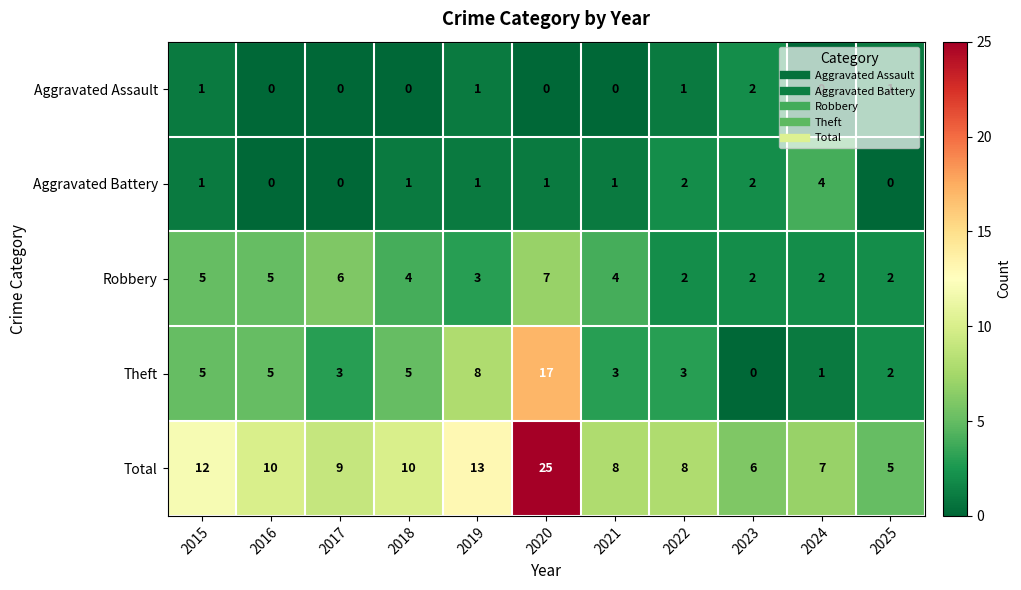

Rank the series by their maximum value, from lowest to highest.

Aggravated Assault, Aggravated Battery, Robbery, Theft, Total